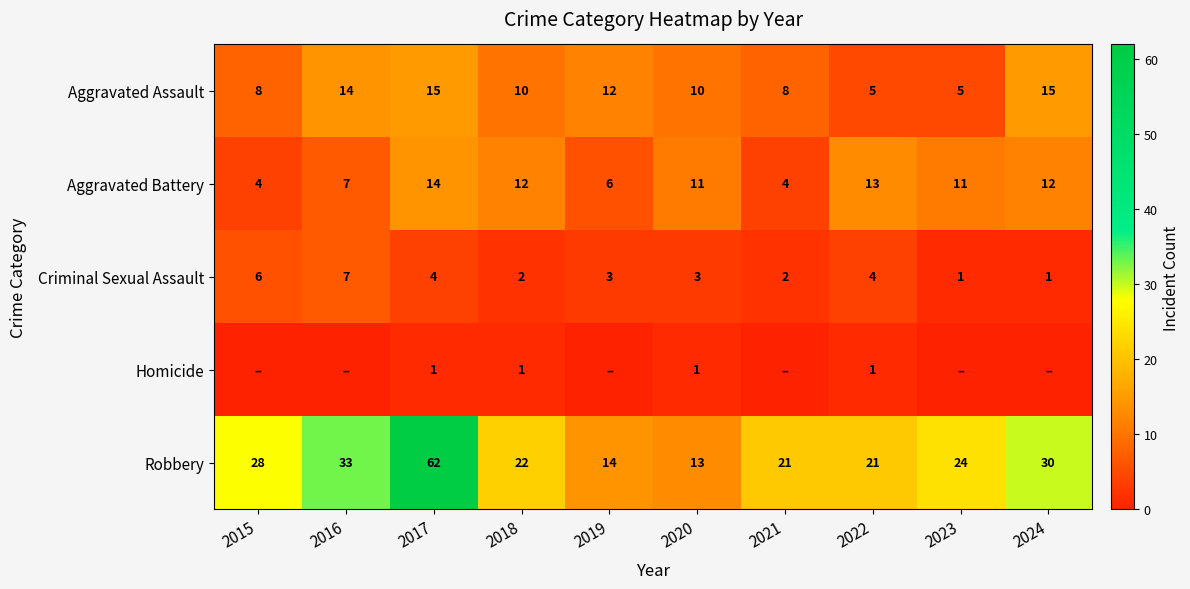

What is the difference between the maximum and minimum values in the Aggravated Battery series?

10